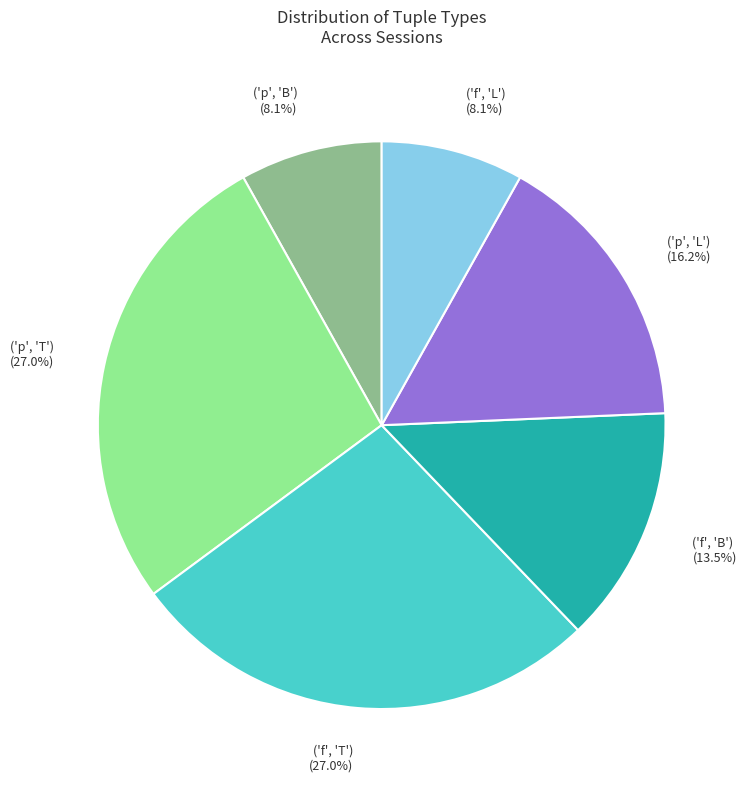

To the nearest percent, what portion does ('p', 'T') represent?

27%